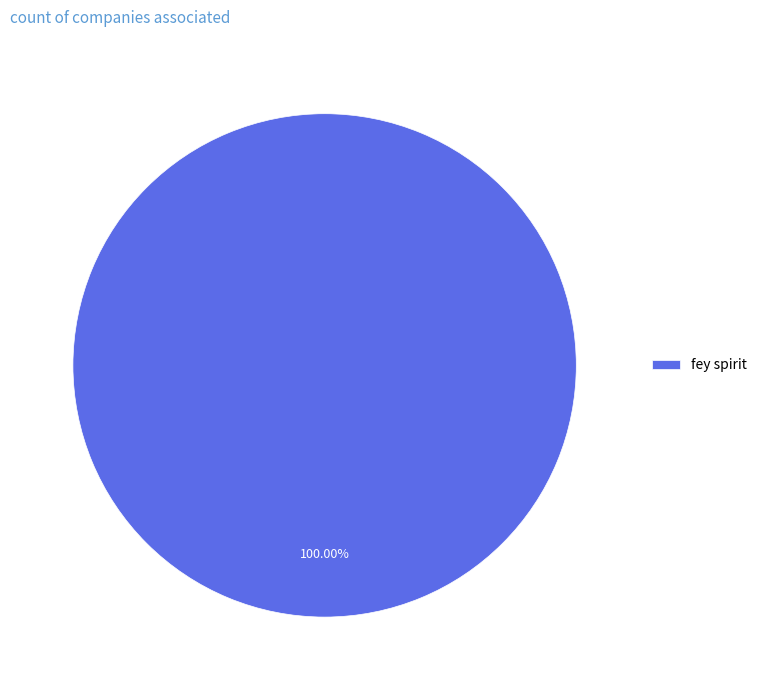

What percentage is the fey spirit slice, to the nearest percent?

100%